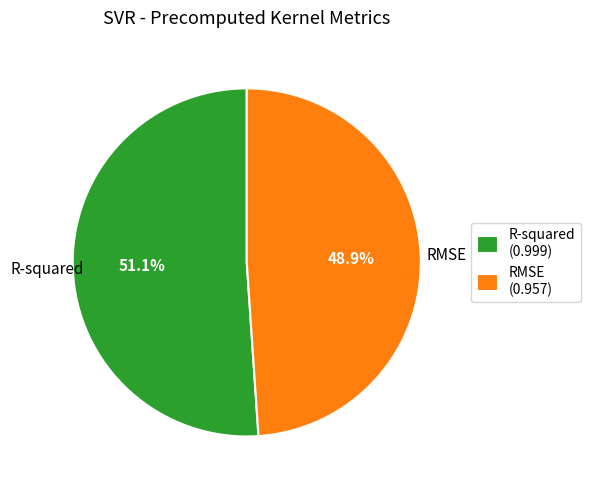

What portion of the pie excludes RMSE?

51.1%